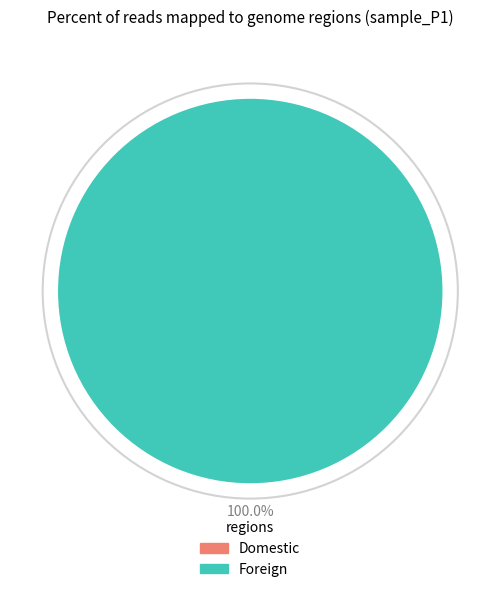

What is the smallest slice in the pie chart?

Domestic